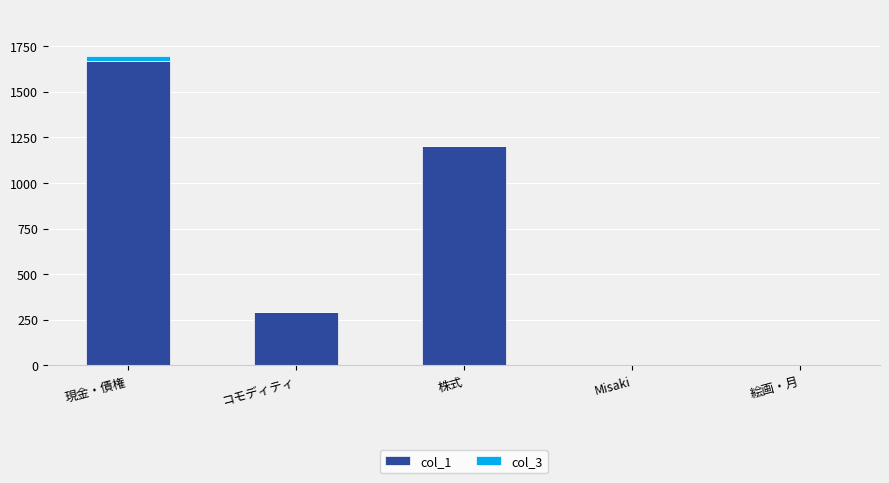

Does the chart contain stacked bars?

Yes